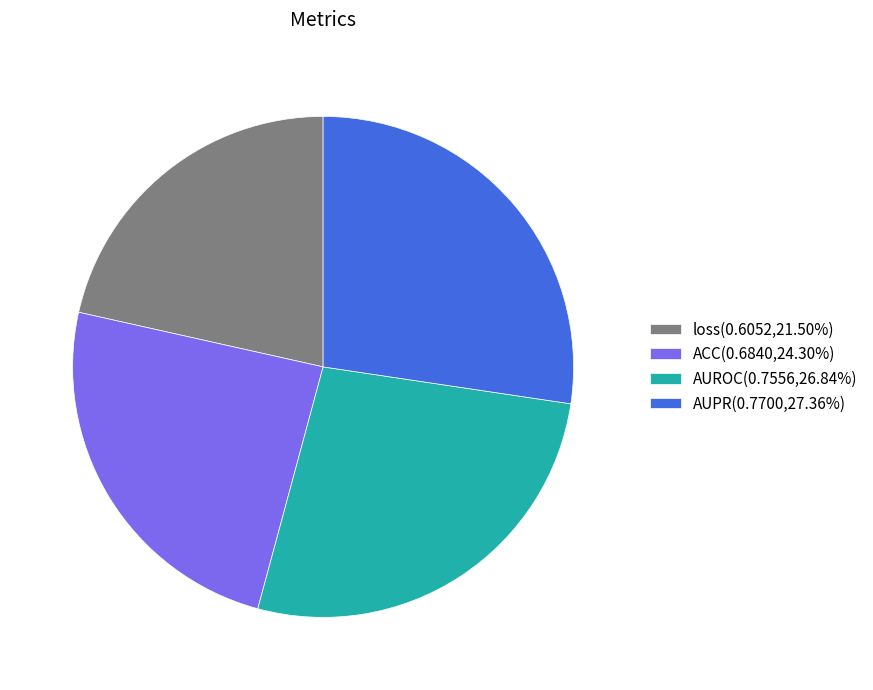

Is there any slice that represents more than half of the pie?

No